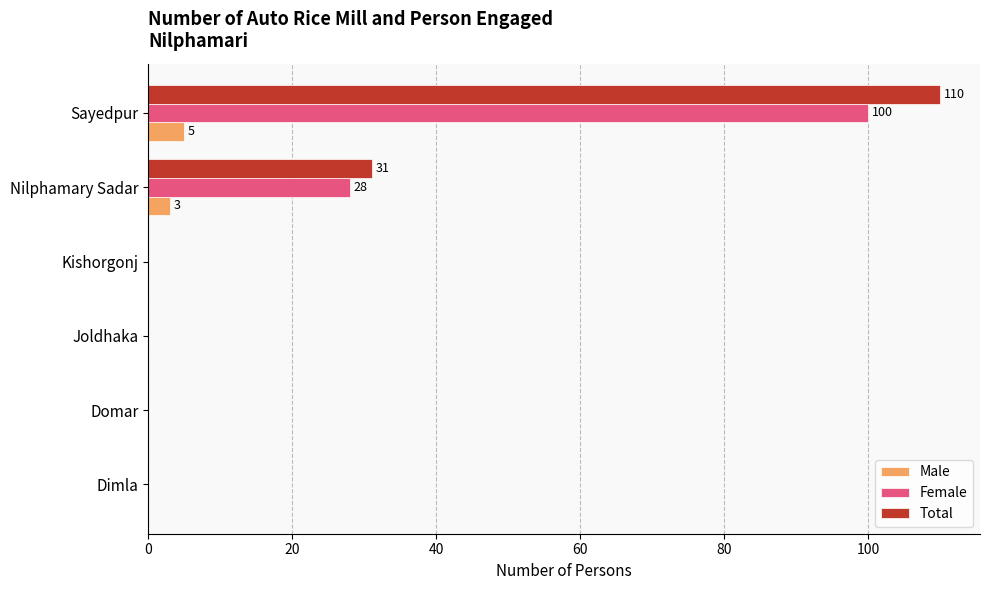

How many data points does each series have?

6